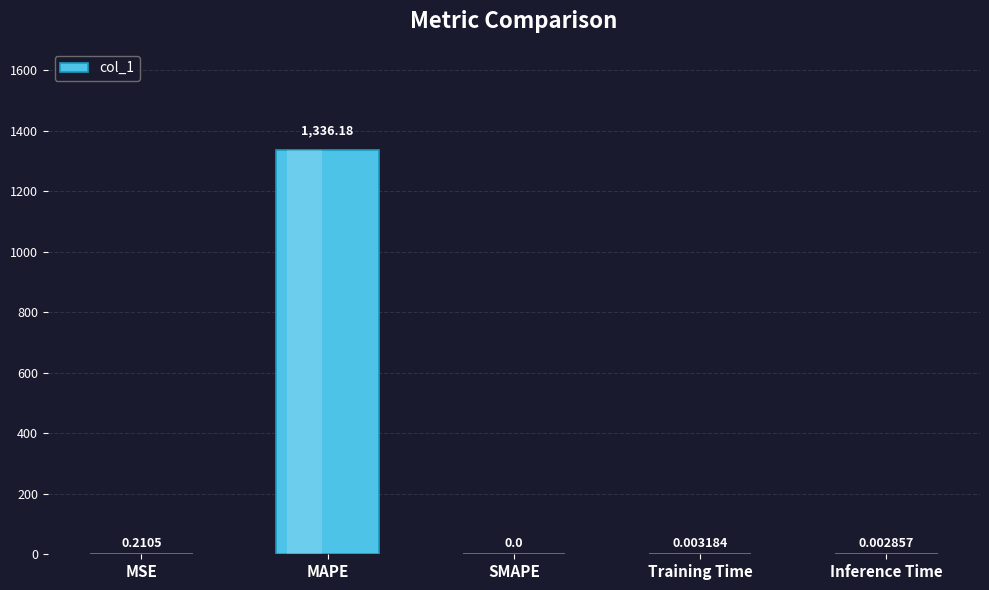

Are the bars horizontal?

No